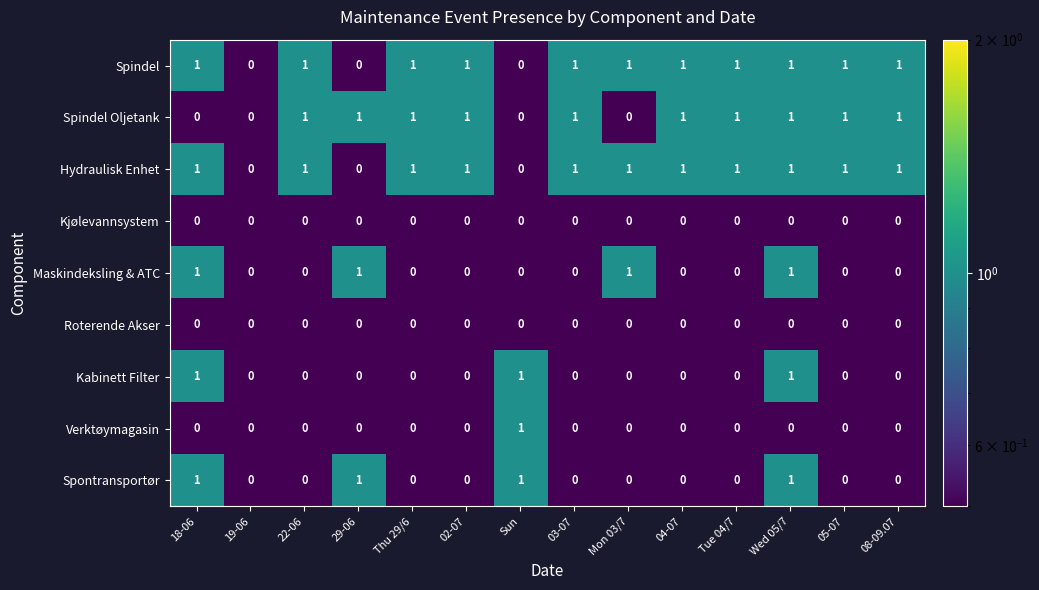

Count the Verktøymagasin values in the range 0 to 1.

14